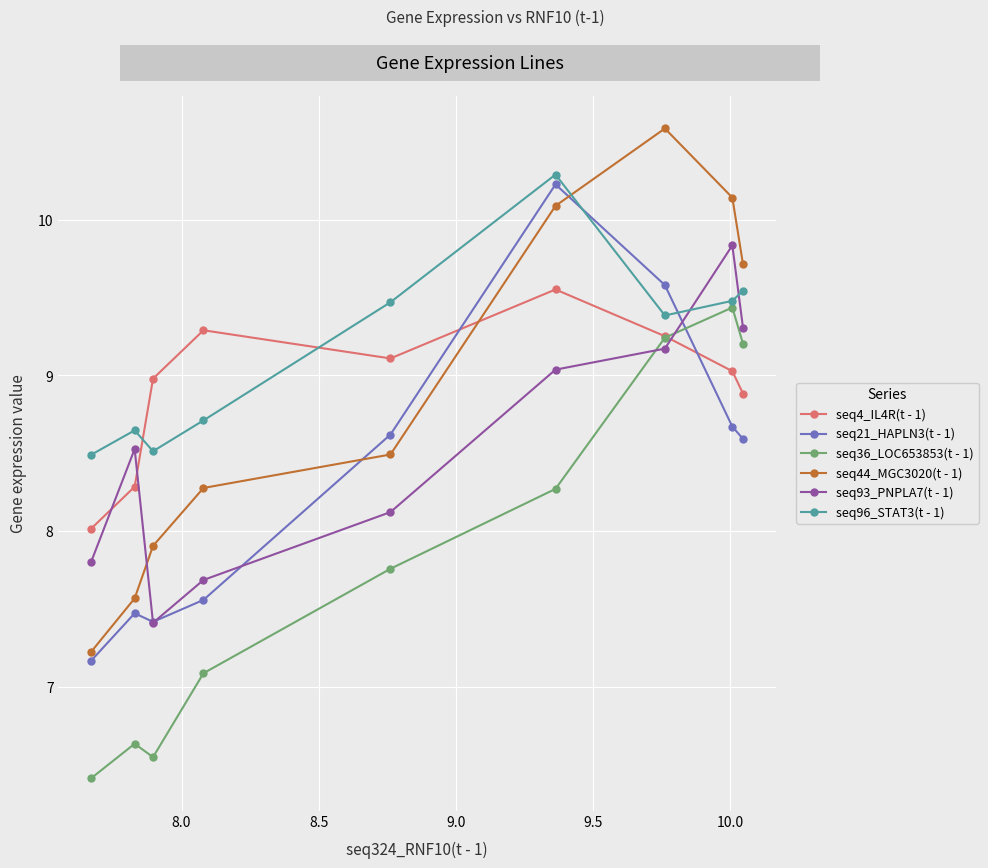

What is the value of the seq4_IL4R(t - 1) point at the 5th from the left?

9.1